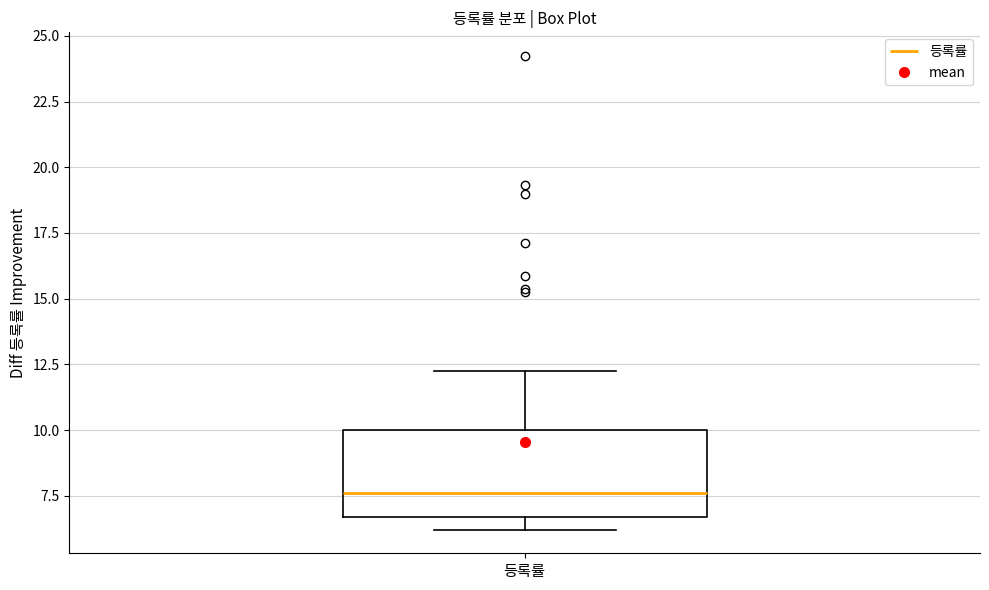

Where is the upper edge of the box for 등록률 on the y-axis? The values are not printed on the chart, so give them approximately, as read against the axis.

10.0